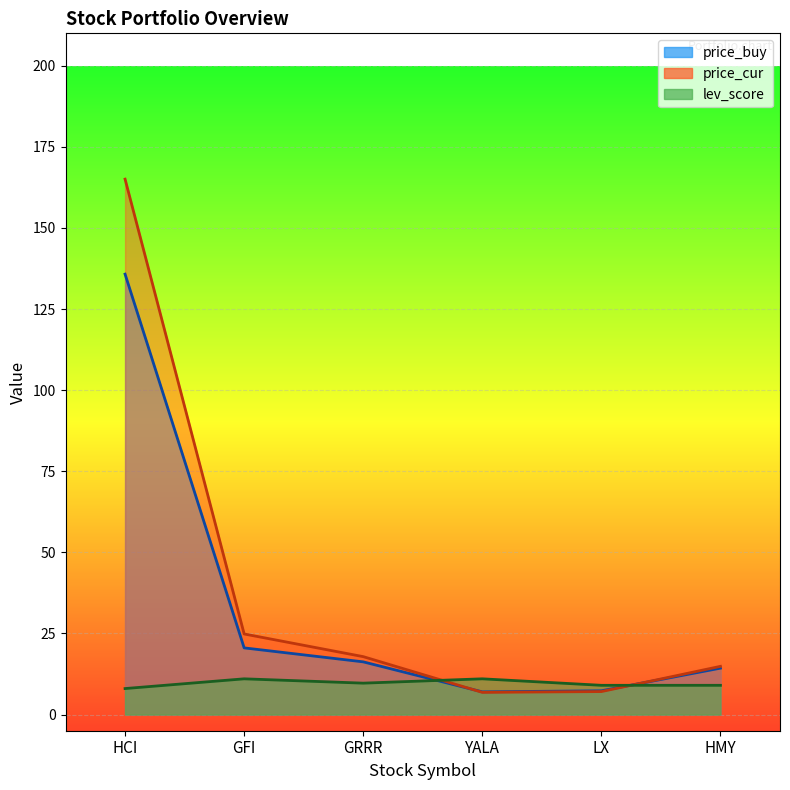

What position from the left is GFI?

2